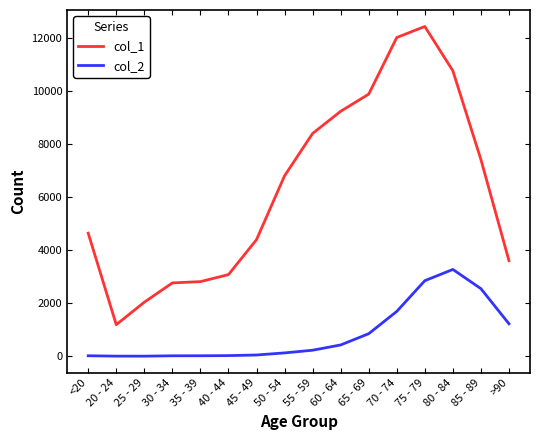

True or false: col_2 has more than 0 points higher than both neighbors.

True